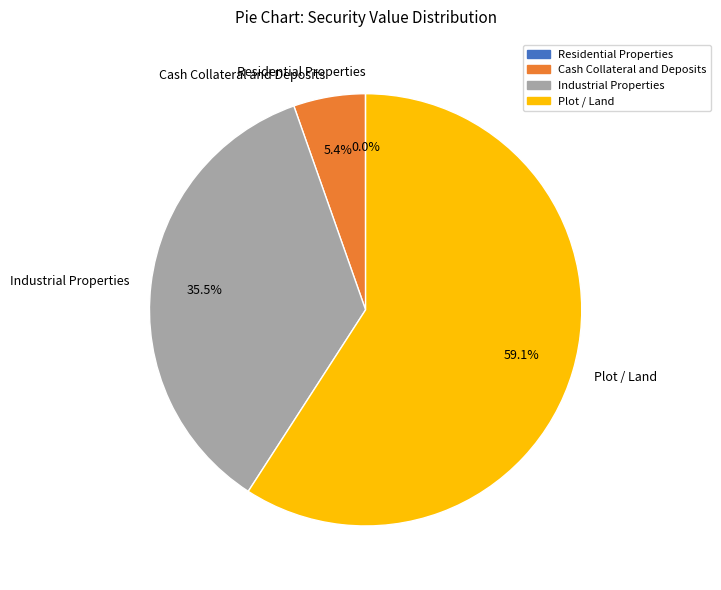

What is the largest slice in the pie chart?

Plot / Land